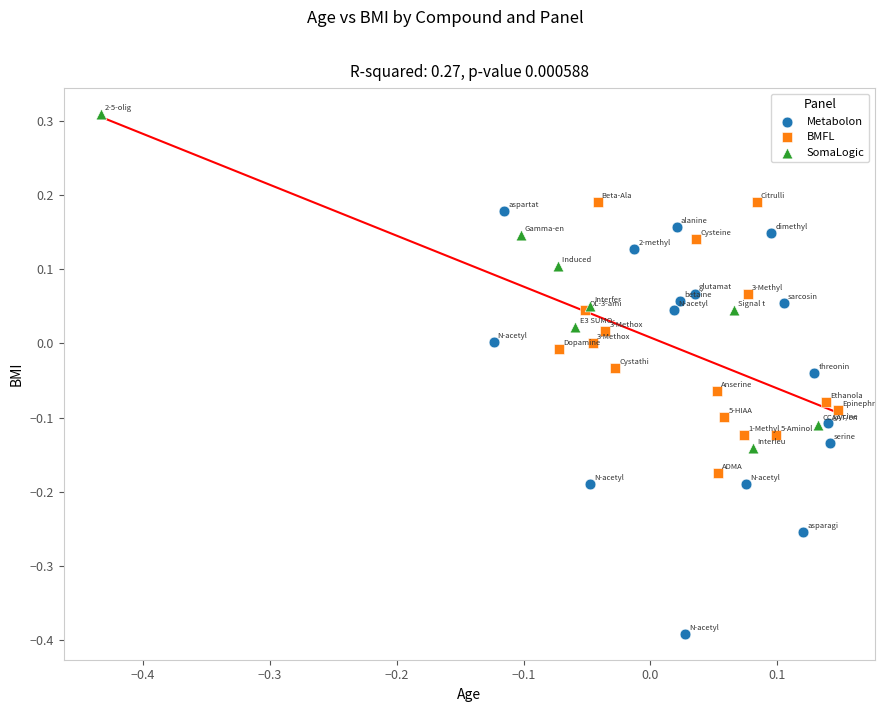

What are all the series names shown in the legend?

Metabolon, BMFL, SomaLogic